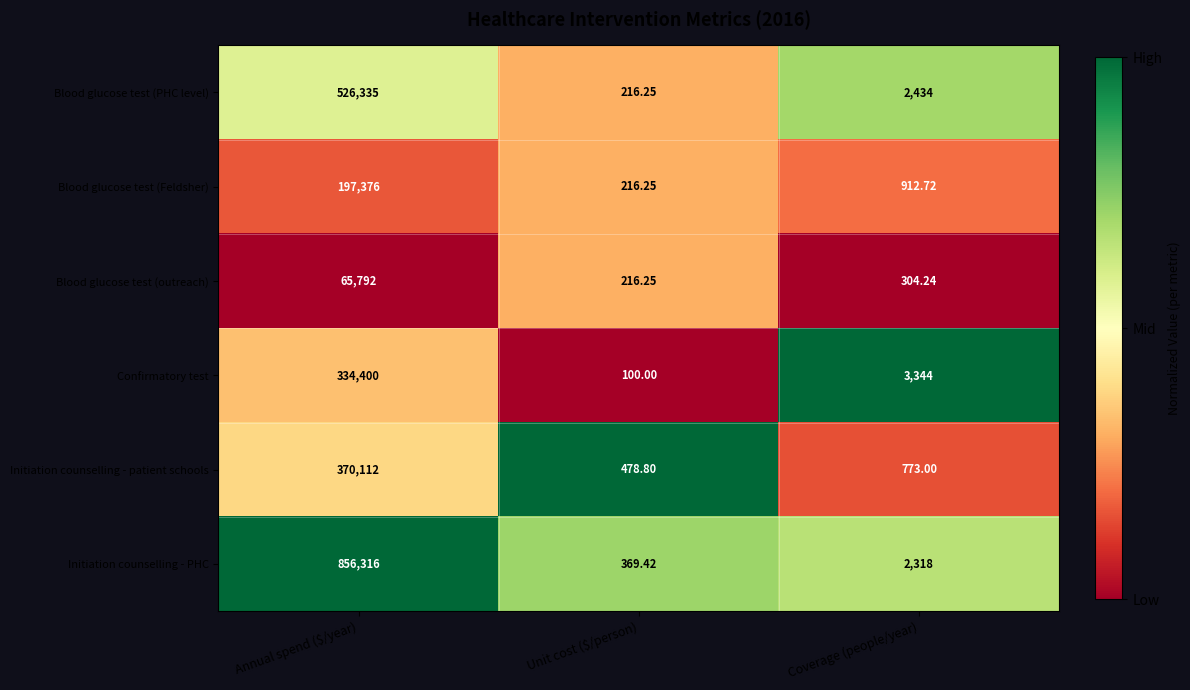

At which category does the chart reach its minimum across all series?

Unit cost ($/person)